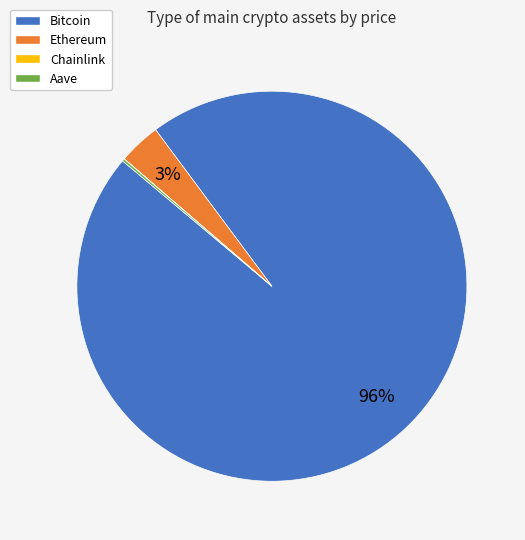

True or false: Ethereum accounts for 3% of the total.

True